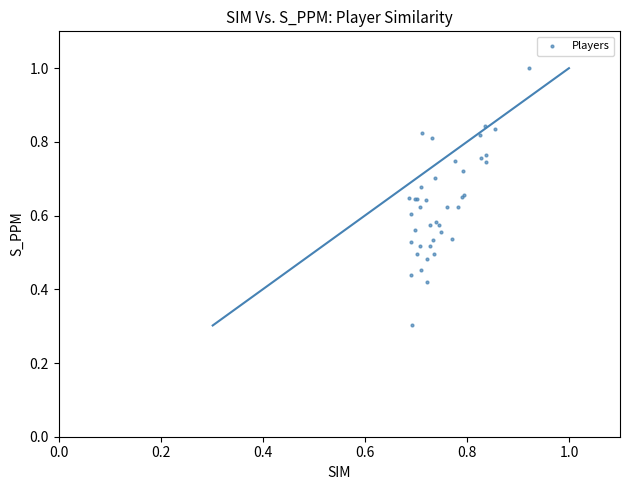

What Y value in the scatter plot is closest to 0?

0.3